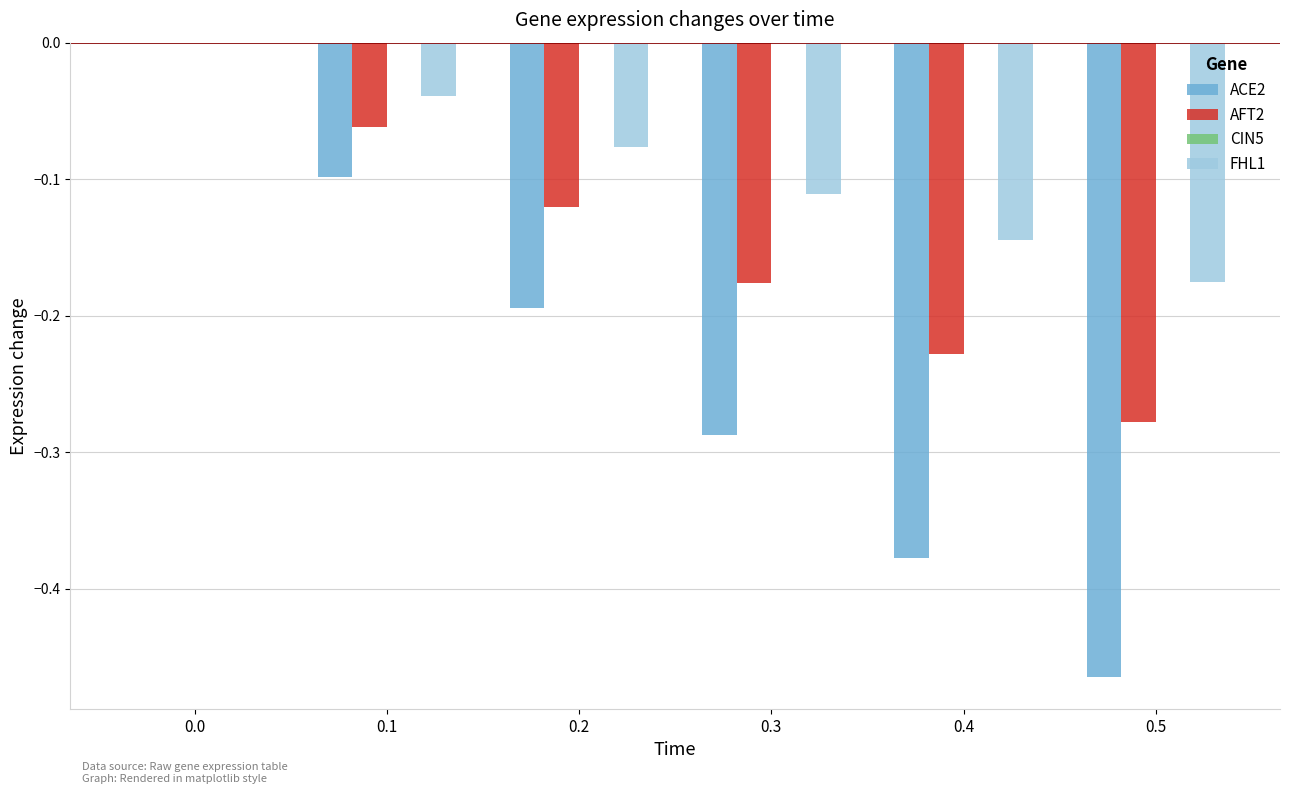

How many distinct data groups are displayed?

3